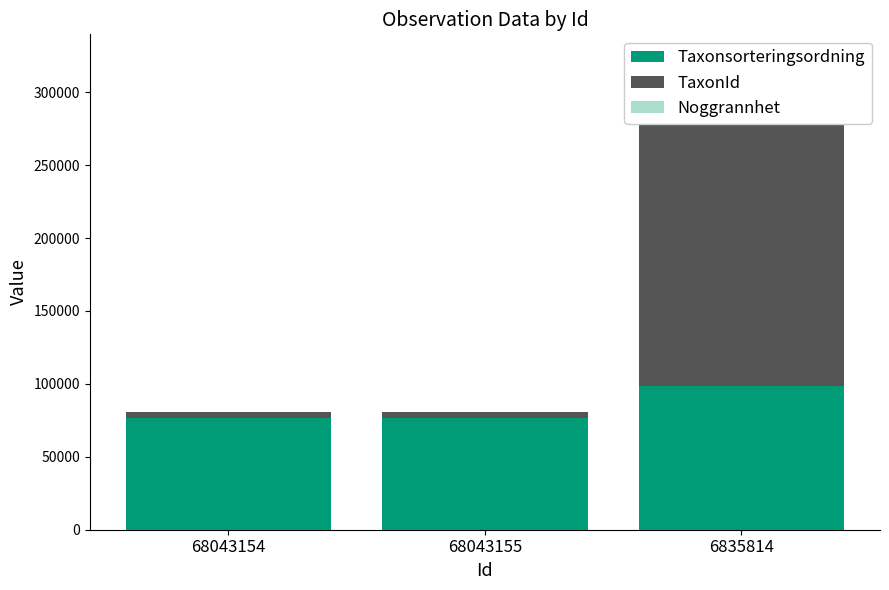

Rank the categories by TaxonId value from lowest to highest.

68043155, 68043154, 6835814